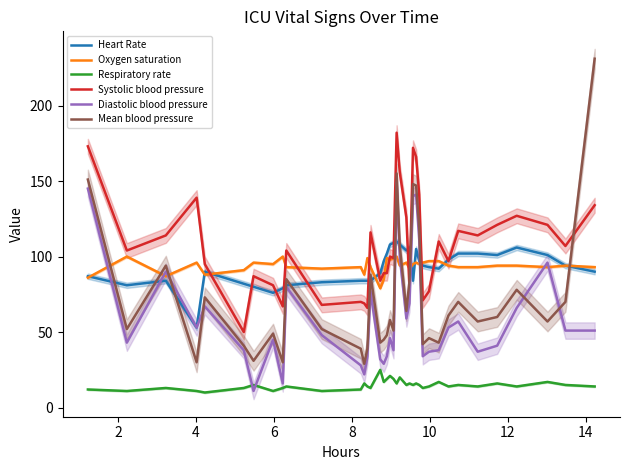

How many data points in Oxygen saturation are above 94?

17